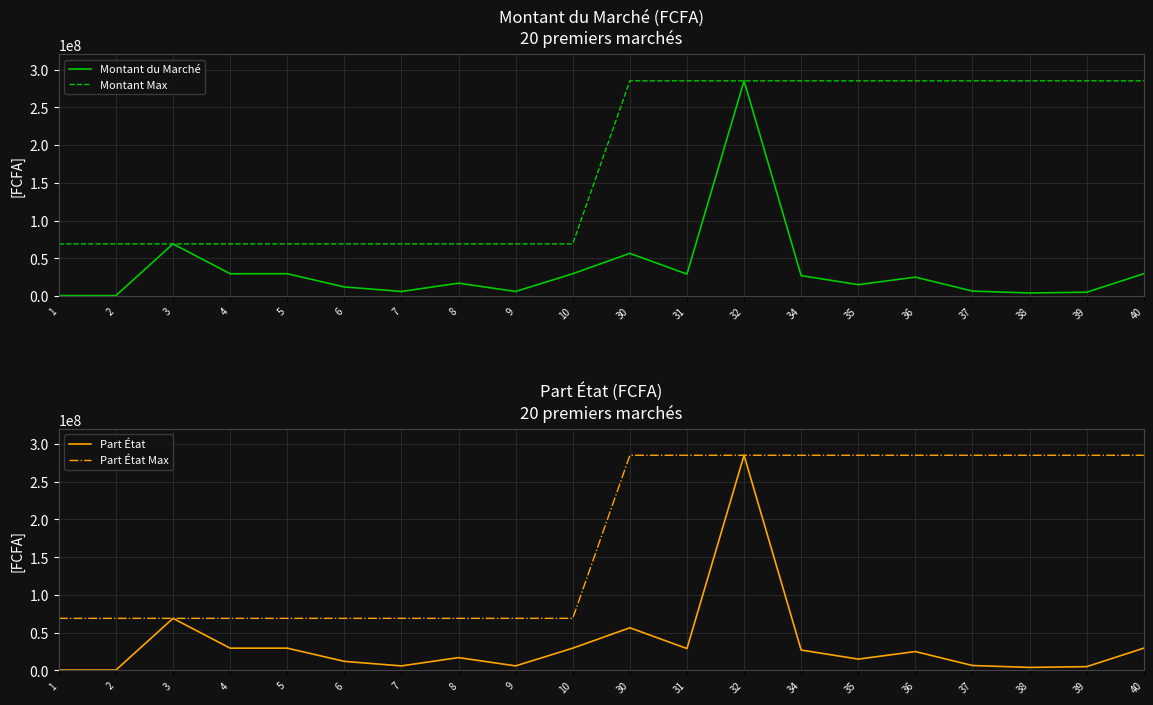

What is the lowest value of the Part État series?

500000